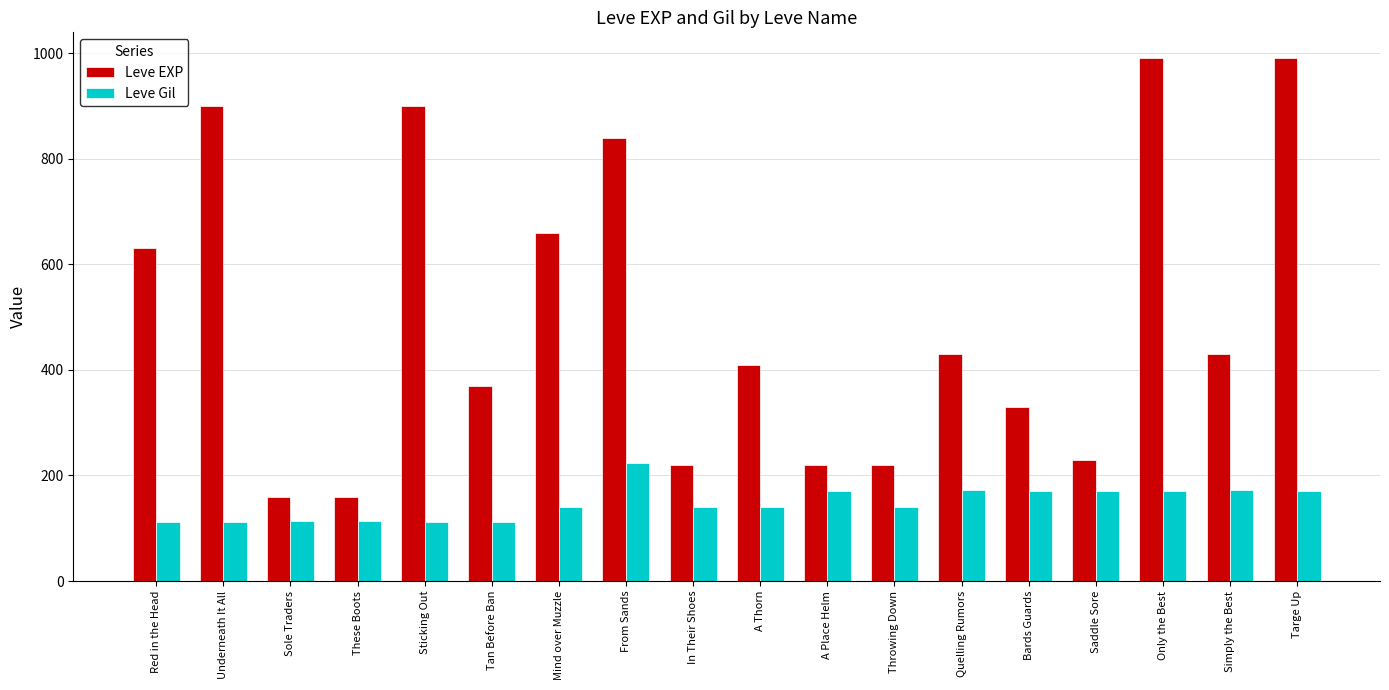

List the series in order of their overall mean, lowest first.

Leve Gil, Leve EXP